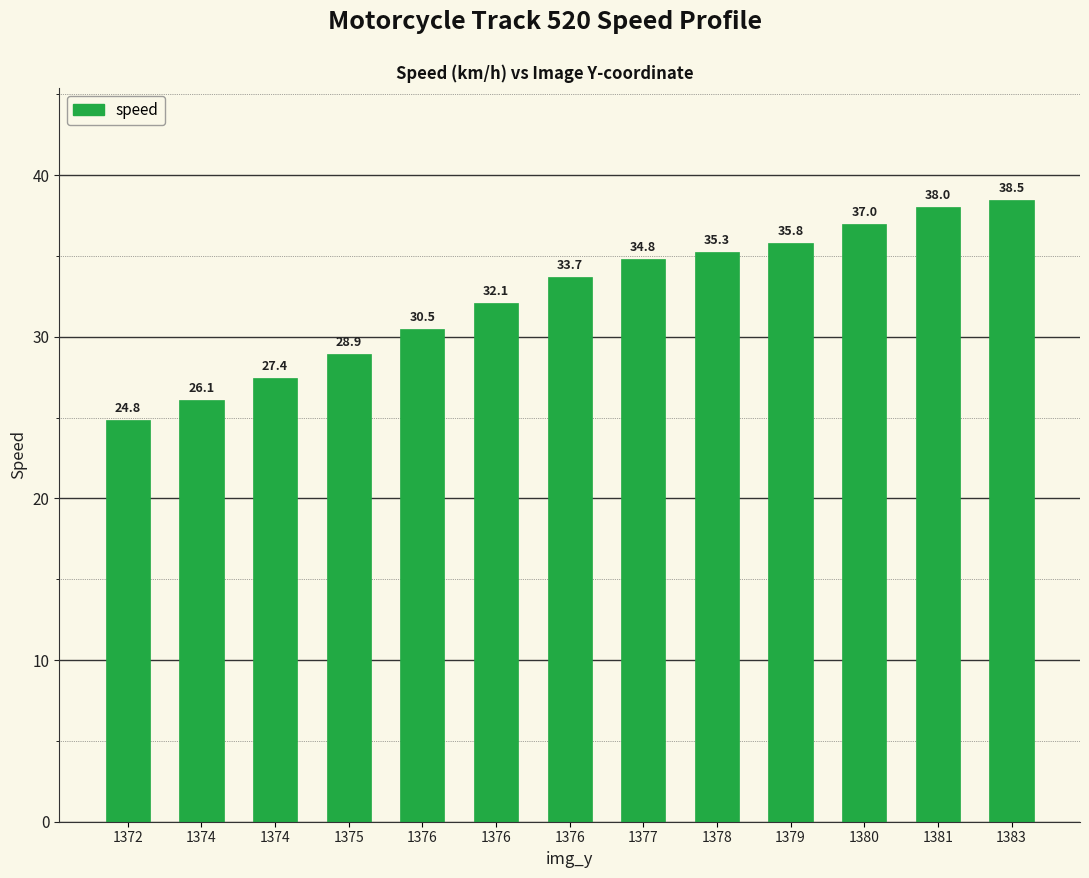

Does the chart contain stacked bars?

No